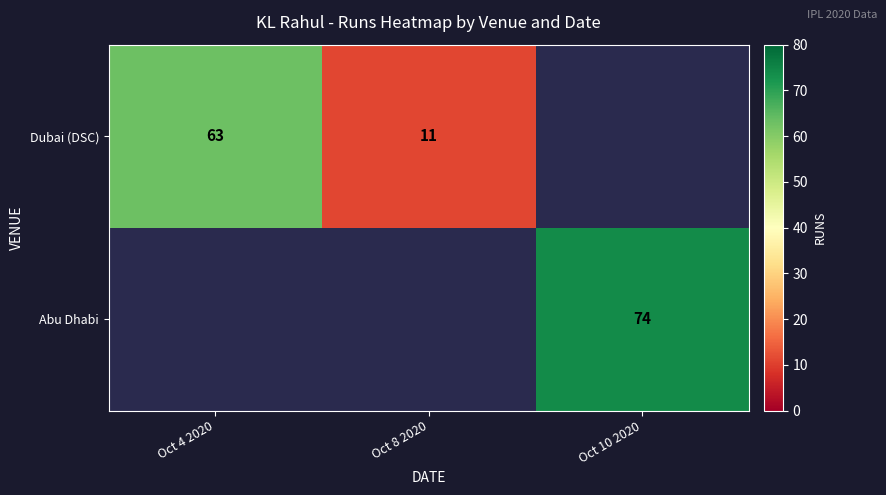

The Dubai (DSC) series shows 3.6 at Oct 8 2020. True or false?

False